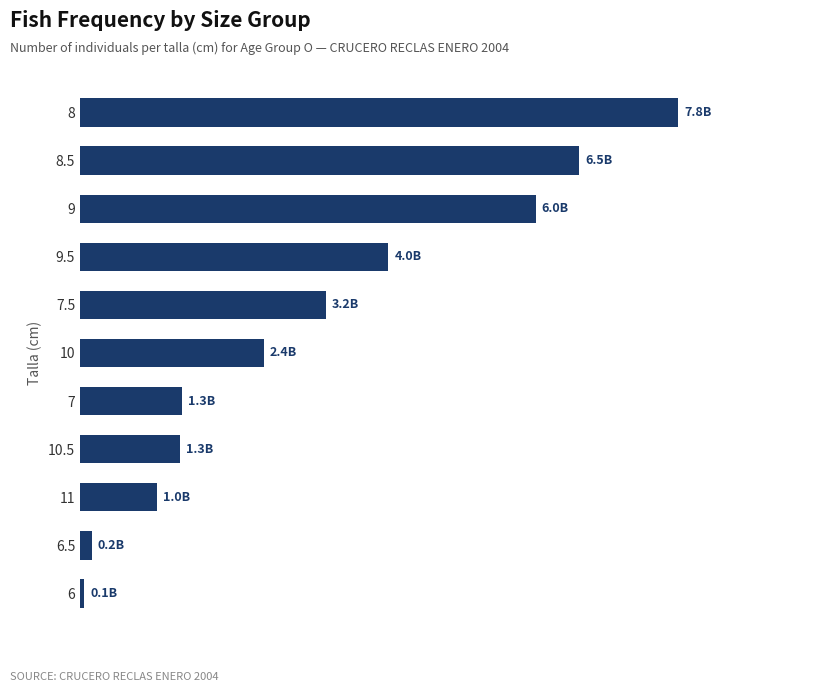

Is it true that the value at 9 is 1.4?

False